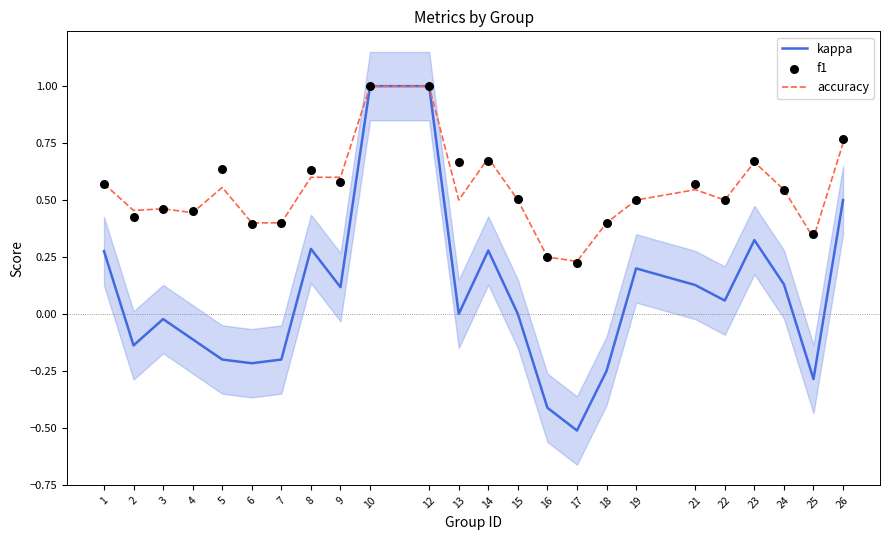

Is the value of kappa at 2 greater than the value of accuracy at 14?

No